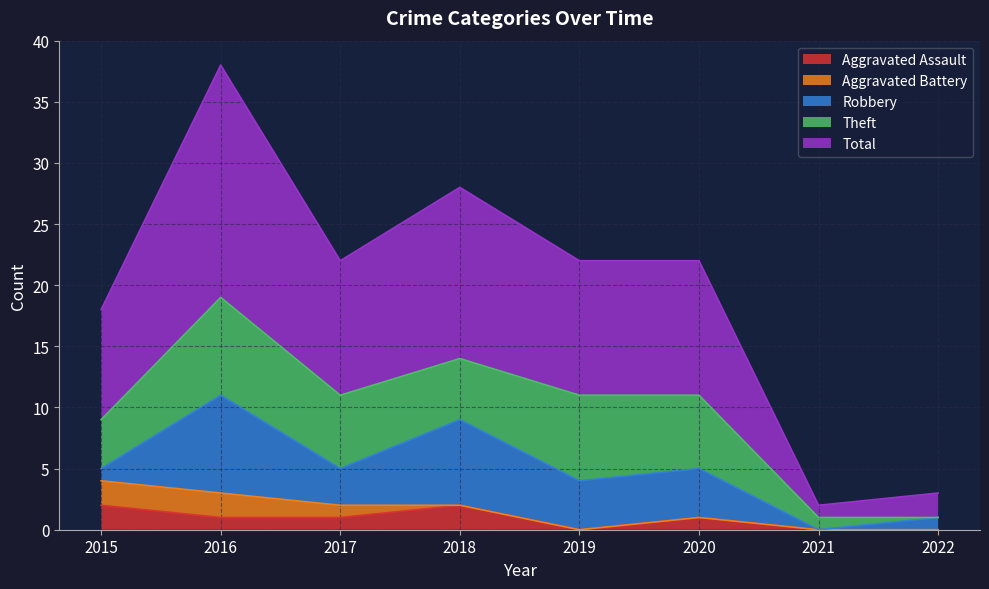

At which label does Theft first exceed 6?

2016